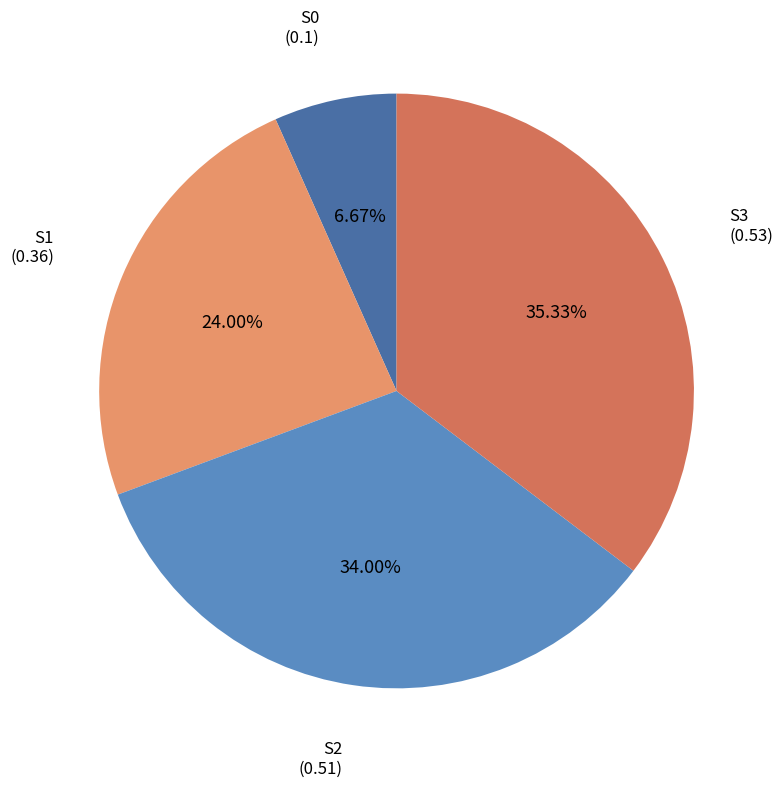

How many segments does this pie chart have?

4